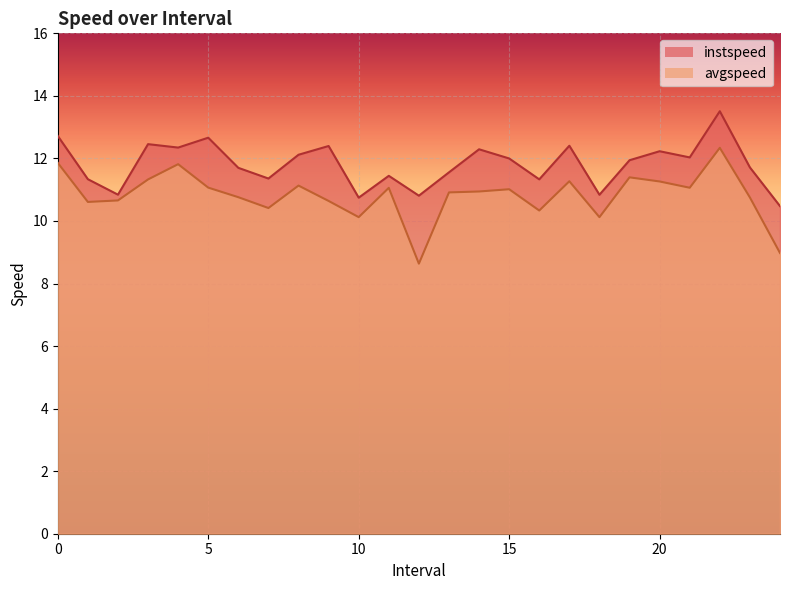

What is the label of the 14th point from the right?

11.0